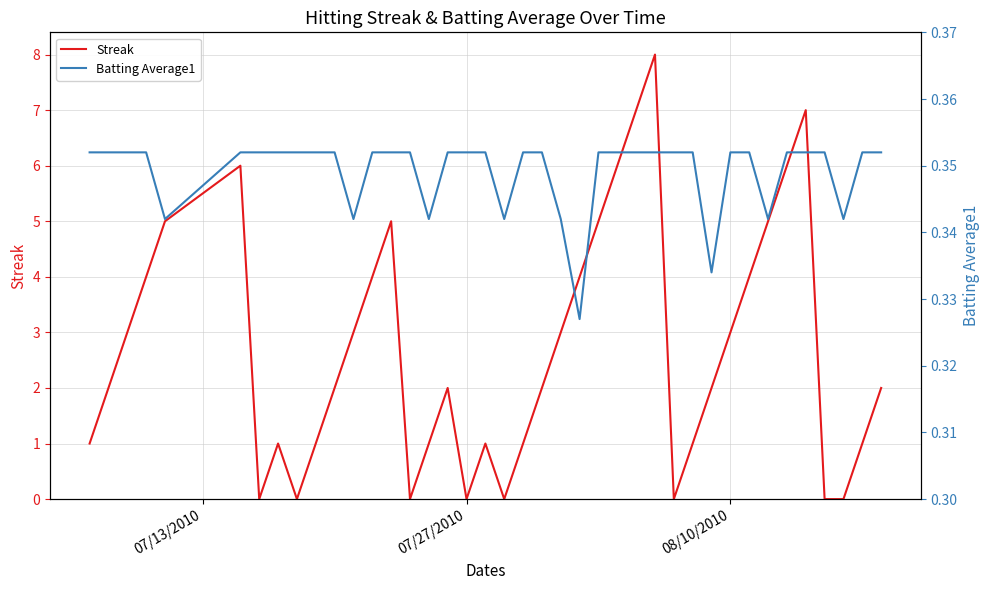

How many lines are shown in the chart?

2